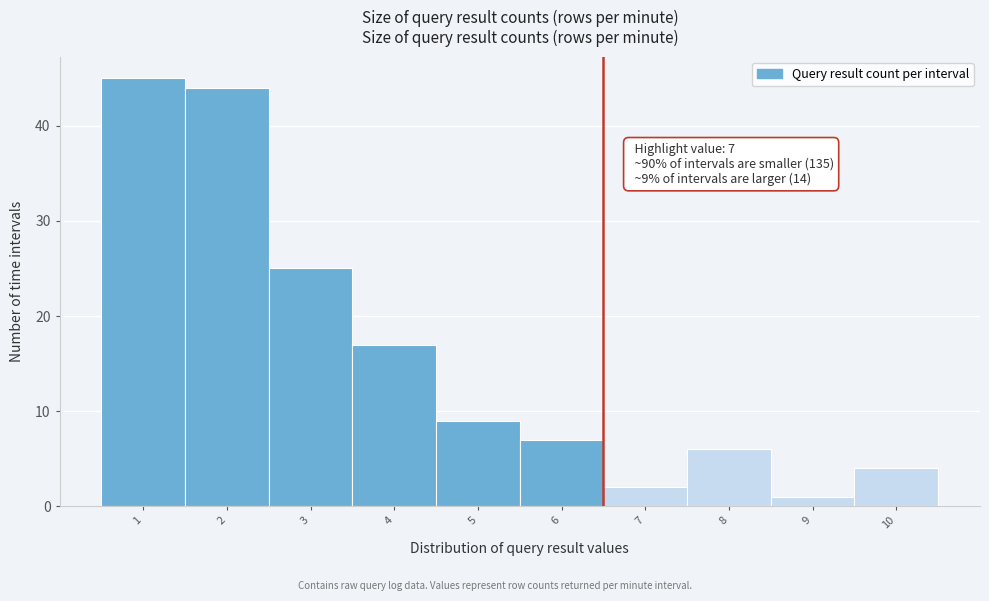

Reading left to right, what are all the values shown in this chart?

1=45	2=44	3=25	4=17	5=9	6=7	7=2	8=6	9=1	10=4